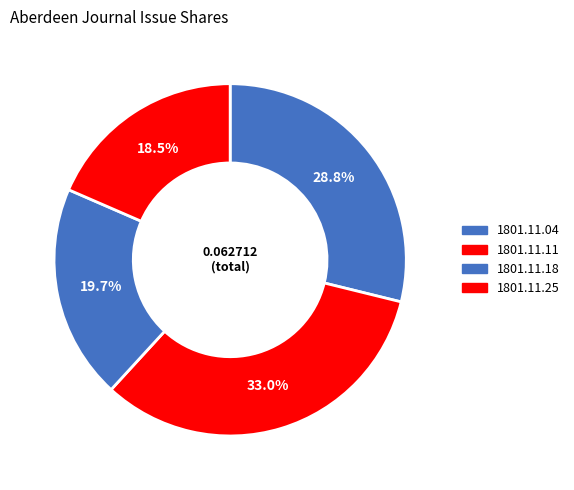

How many slices are in this pie chart?

4